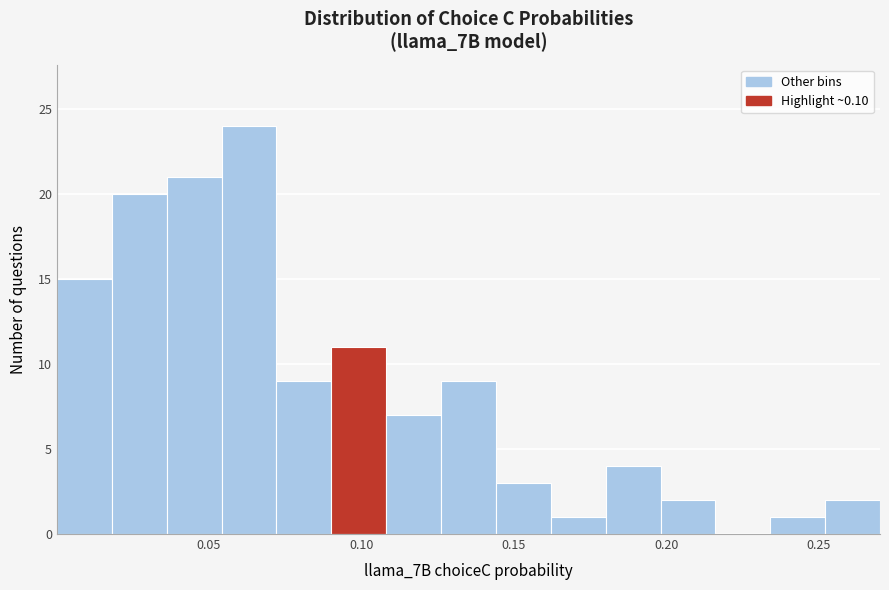

Read against the x-axis, roughly where is the centre of the tallest bar?

0.065